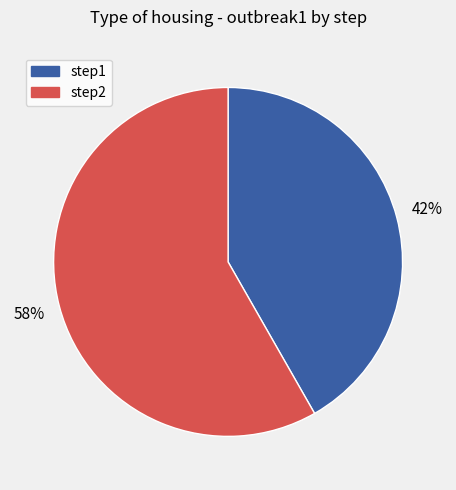

True or false: step1 accounts for 28% of the total.

False